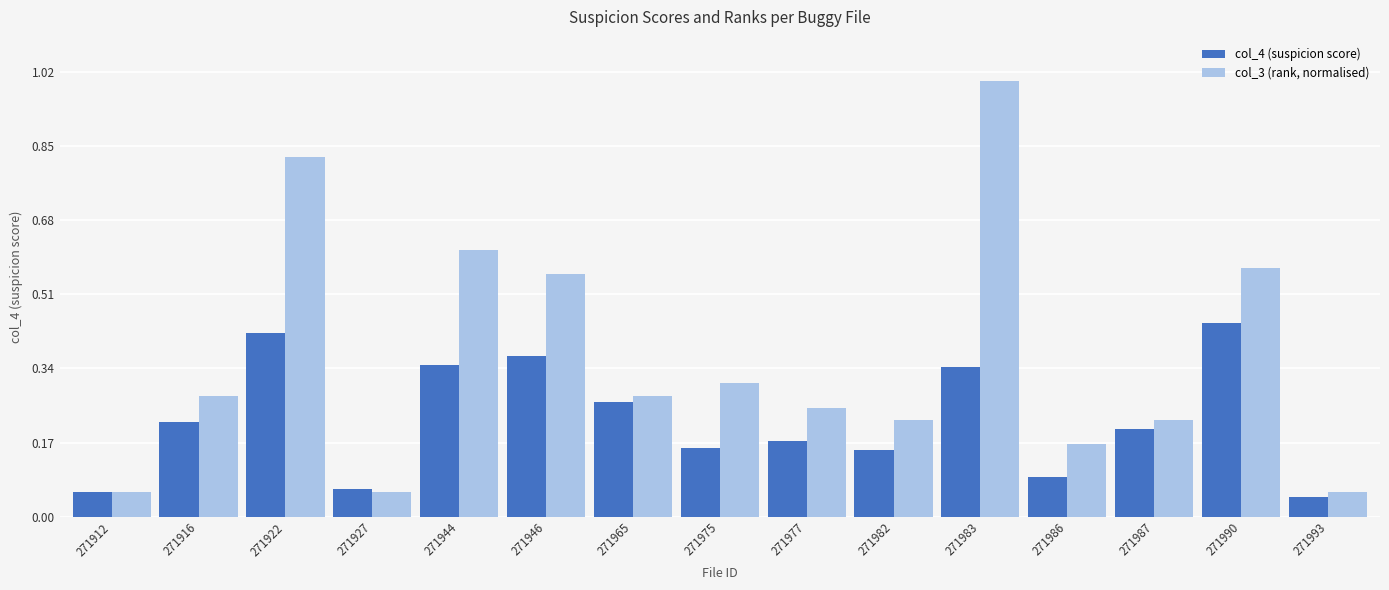

Which series has the largest total across all categories?

col_3 (rank, normalised)